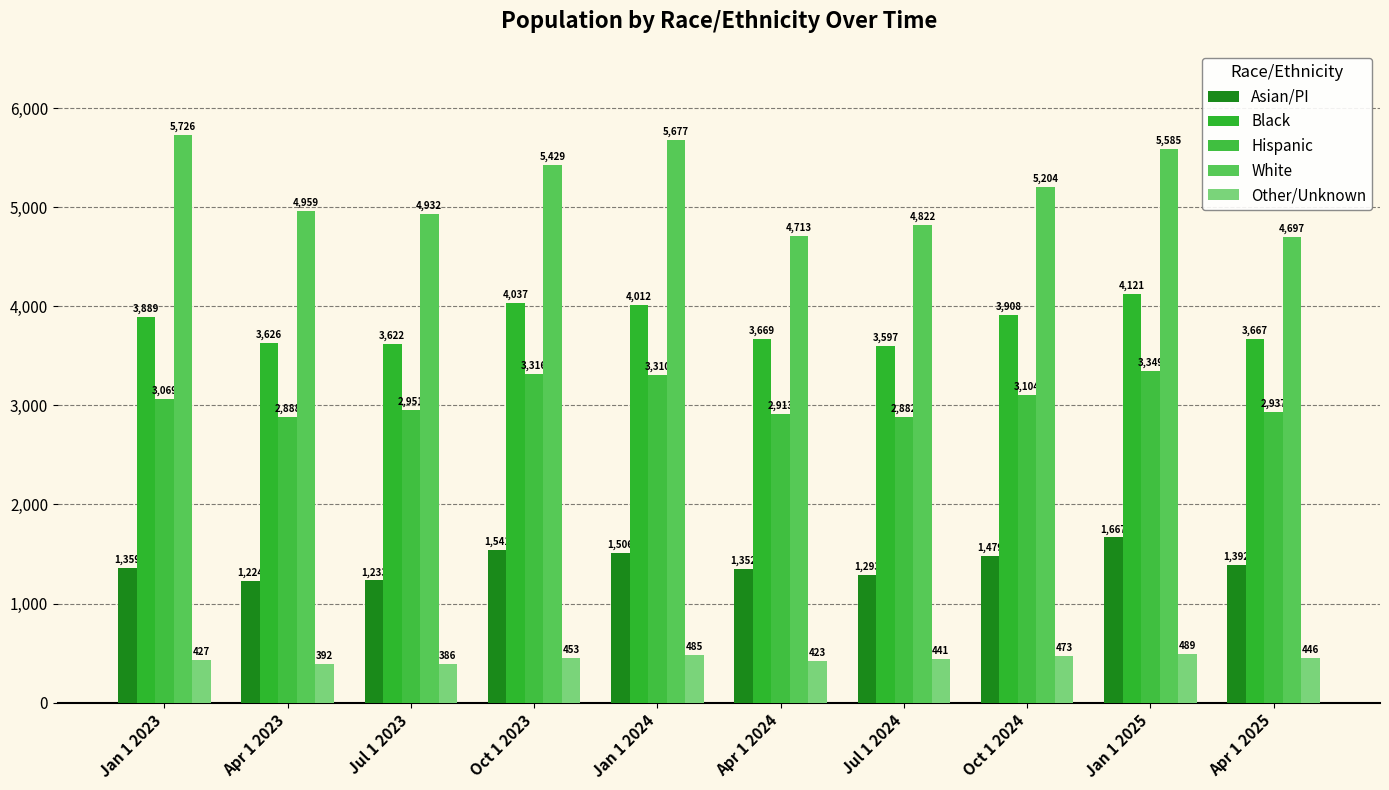

What is the minimum value for Hispanic?

2882